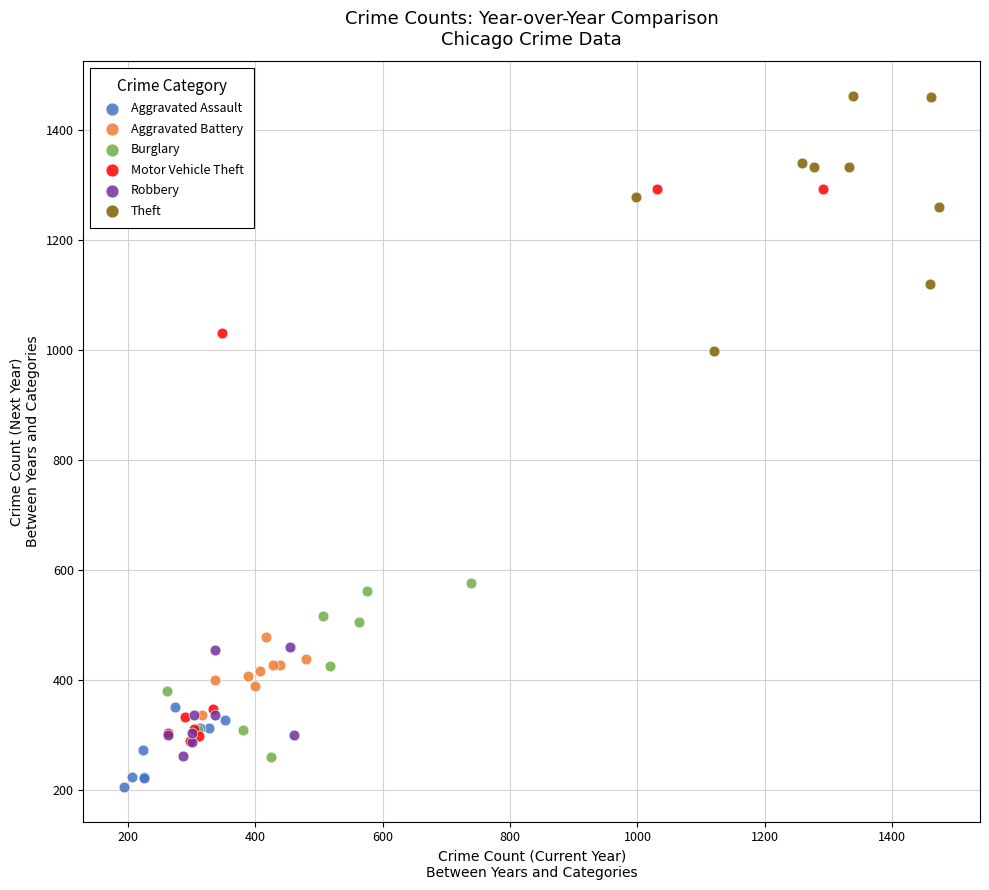

Which series contains the lowest Y value?

Aggravated Assault